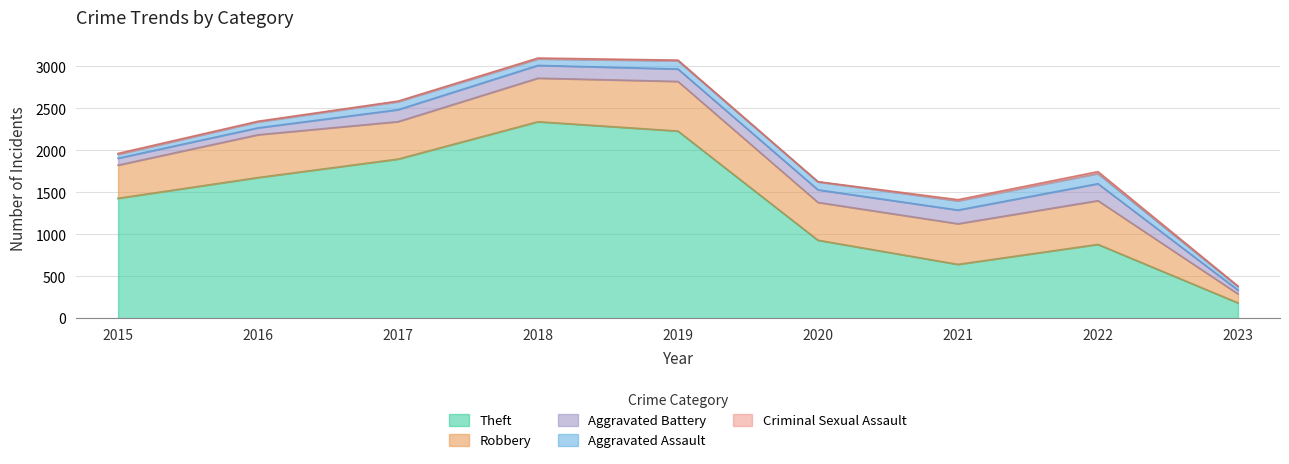

Reading left to right, extract all data points from this chart.

Theft: 2015=1429	2016=1676	2017=1896	2018=2341	2019=2230	2020=930	2021=642	2022=880	2023=184
Robbery: 2015=395	2016=510	2017=446	2018=519	2019=591	2020=450	2021=484	2022=521	2023=106
Aggravated Battery: 2015=82	2016=82	2017=142	2018=152	2019=148	2020=150	2021=163	2022=202	2023=46
Aggravated Assault: 2015=46	2016=71	2017=95	2018=77	2019=98	2020=94	2021=110	2022=121	2023=42
Criminal Sexual Assault: 2015=12	2016=8	2017=8	2018=11	2019=8	2020=3	2021=14	2022=23	2023=6